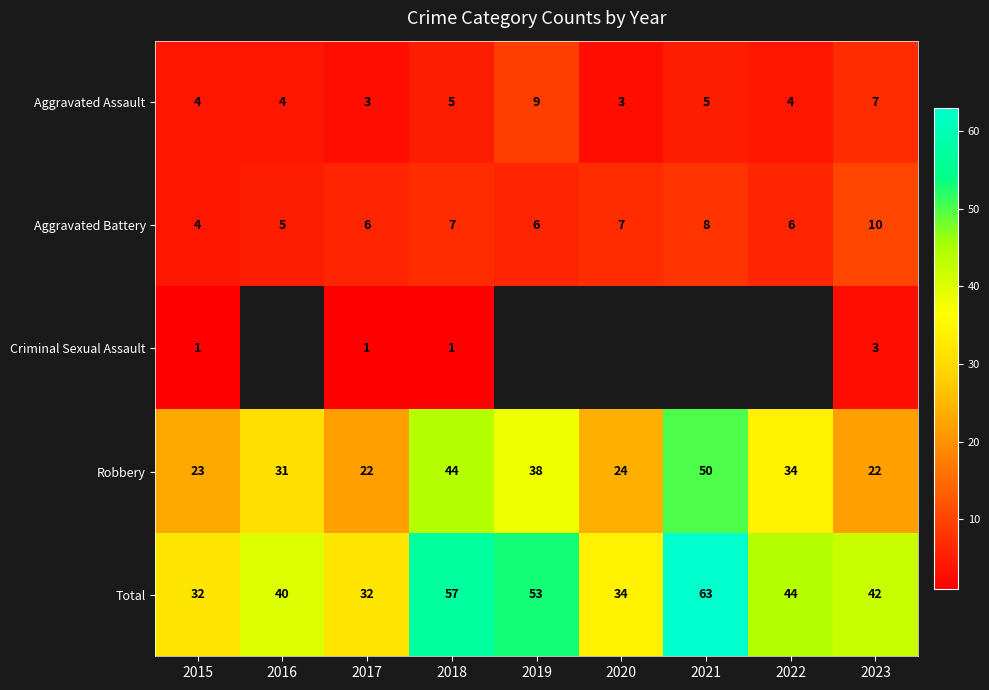

Is the value of Total at 2023 greater than the value of Aggravated Battery at 2023?

Yes